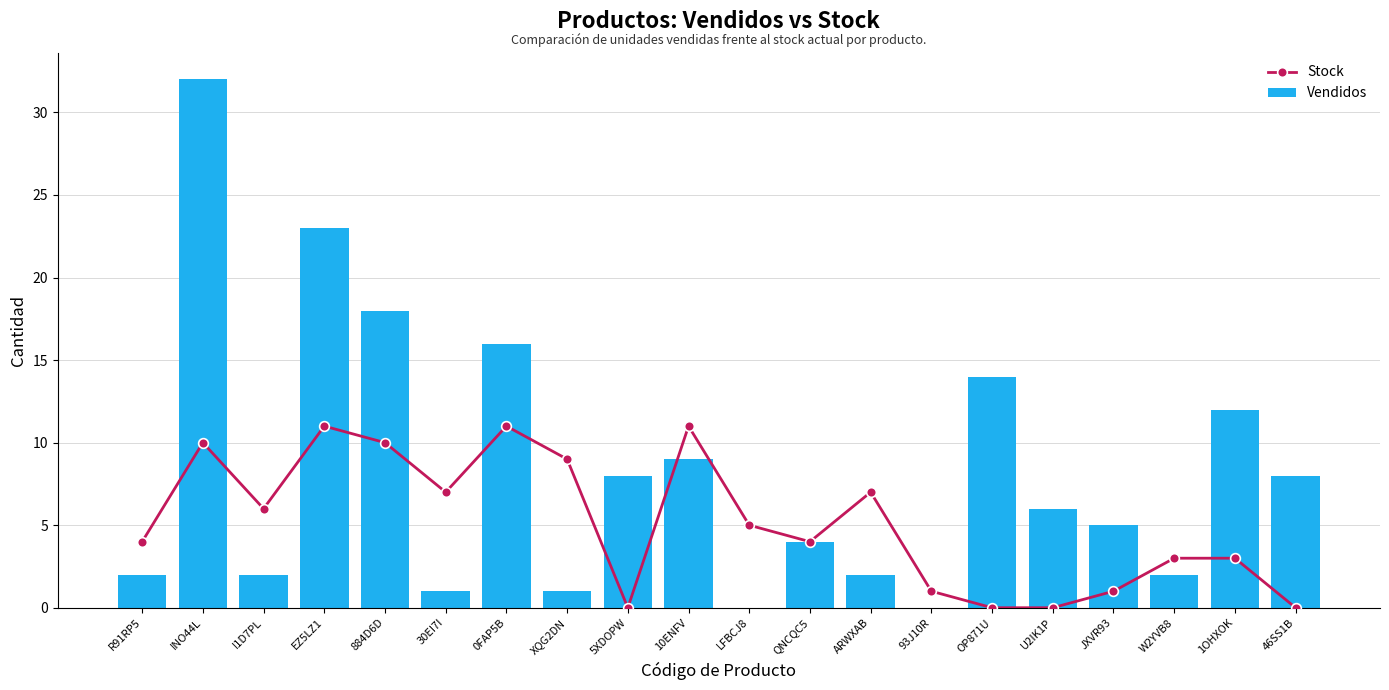

Which label corresponds to the largest value in the chart?

INO44L